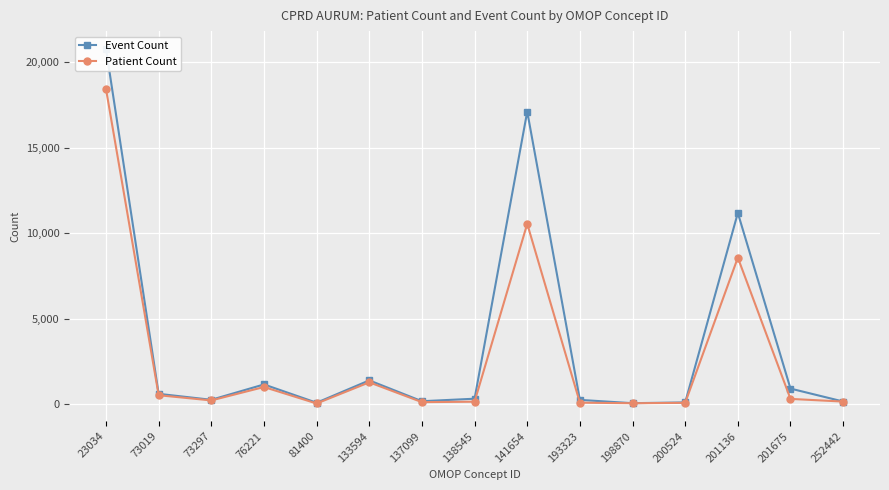

Where is the first local maximum for Event Count?

76221